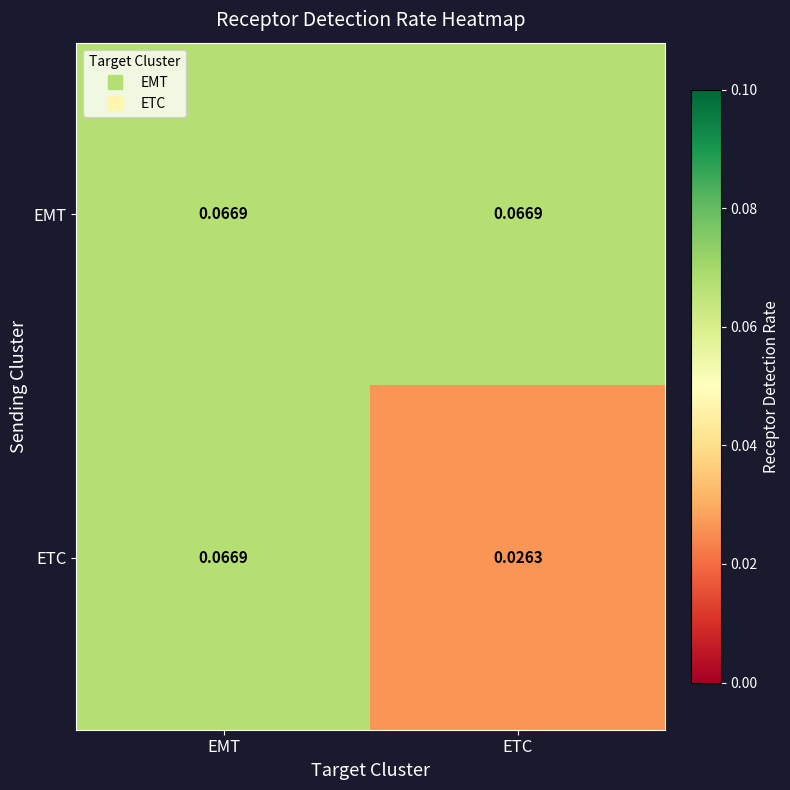

Rank the series at ETC from lowest to highest value.

ETC, EMT